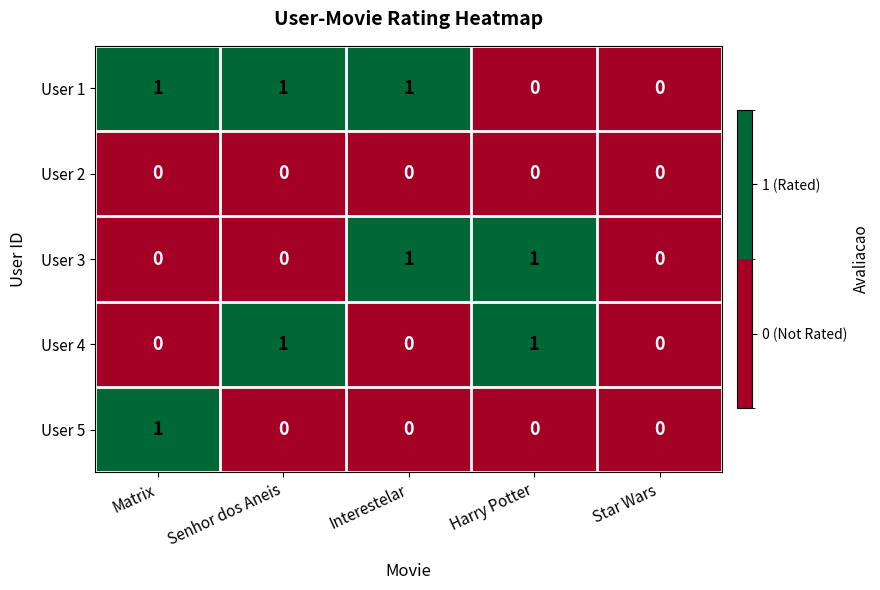

Which series has the largest total across all categories?

User 1